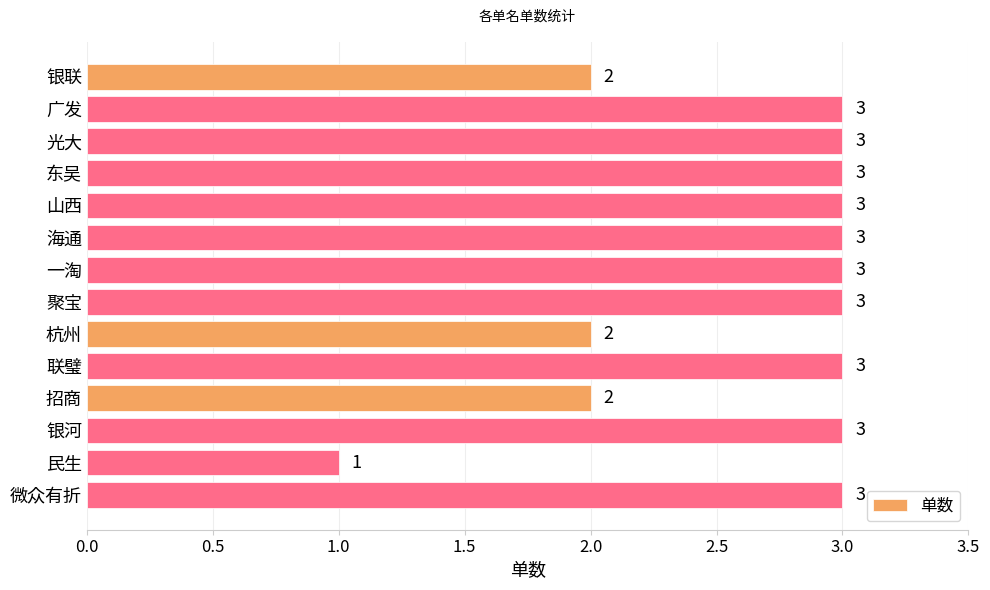

Which category has the lowest value across all series?

民生